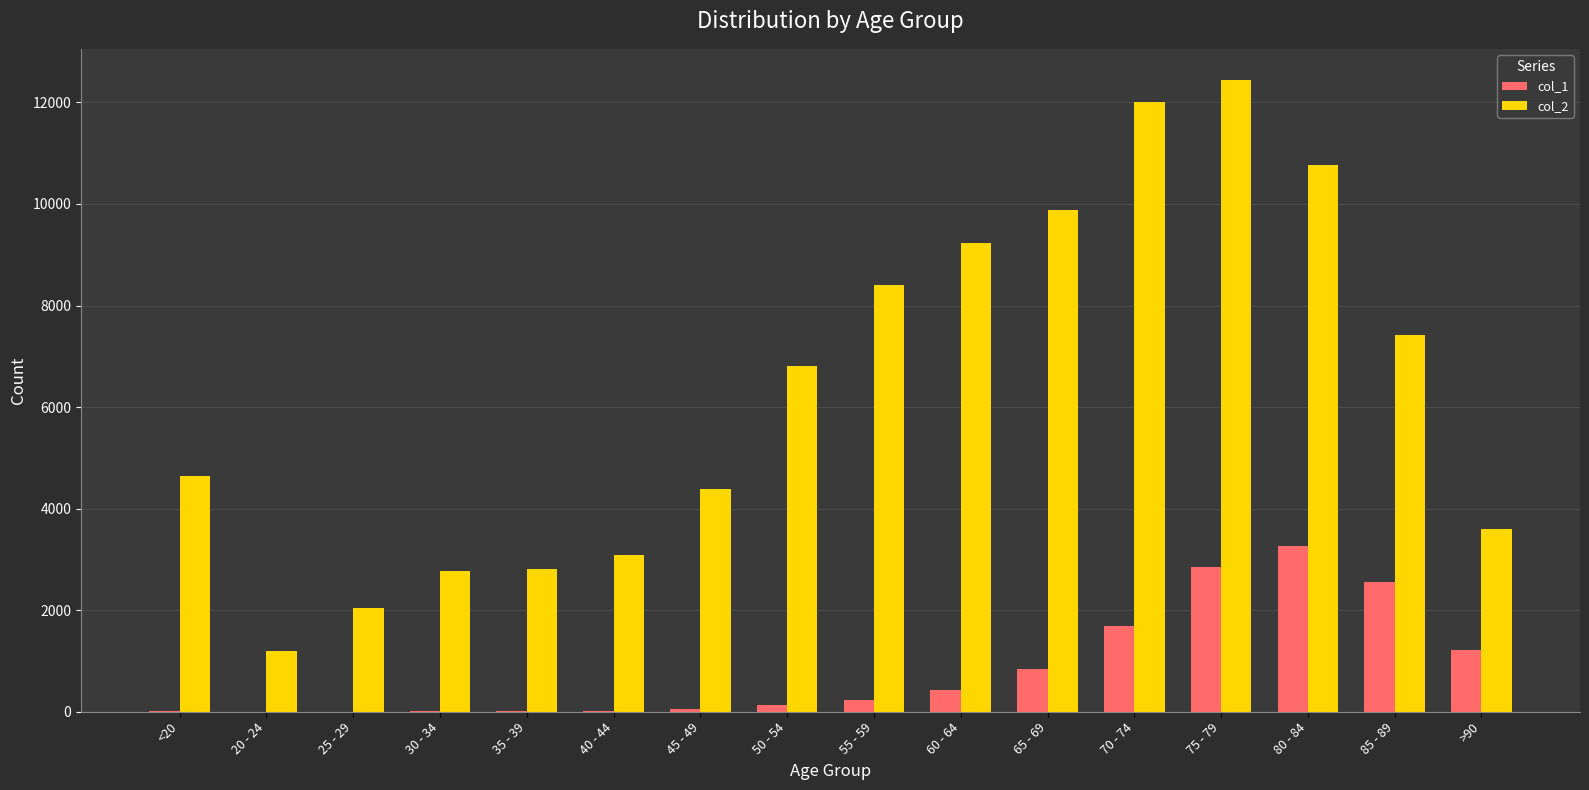

What is the greatest value displayed?

12434